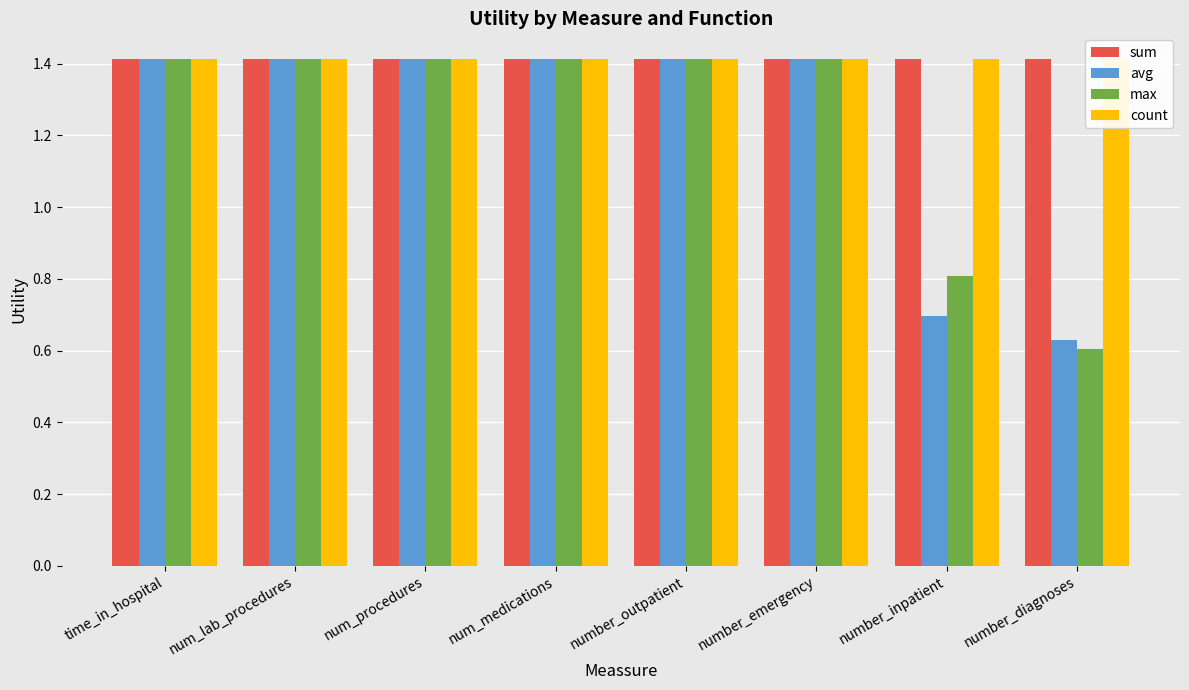

How many groups of bars are there?

8